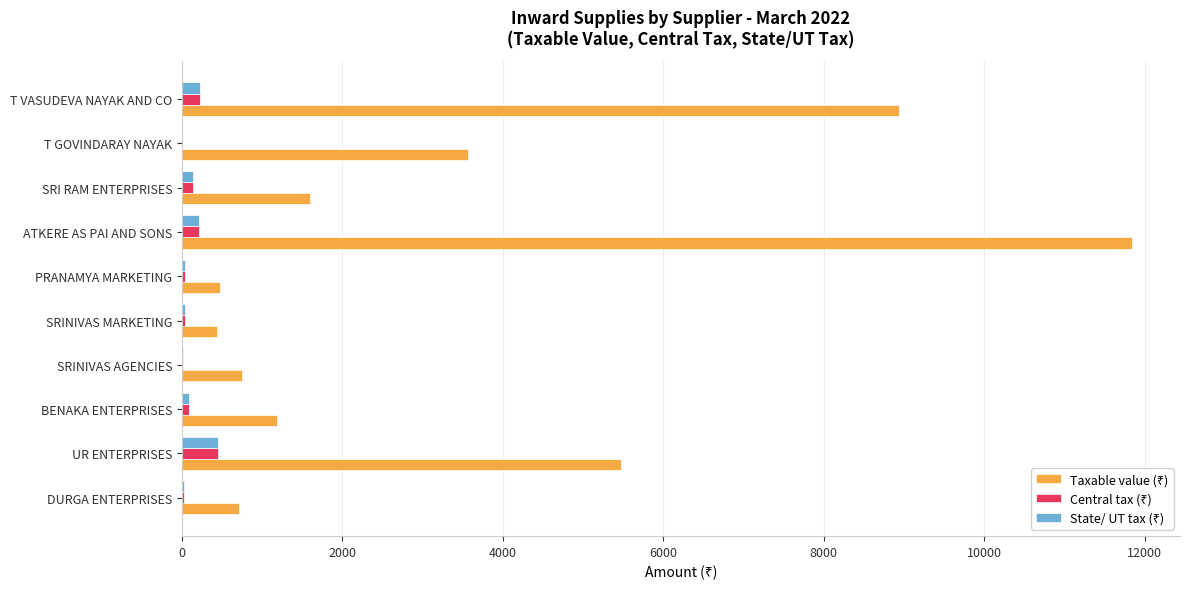

Which label corresponds to the largest value in the chart?

ATKERE AS PAI AND SONS